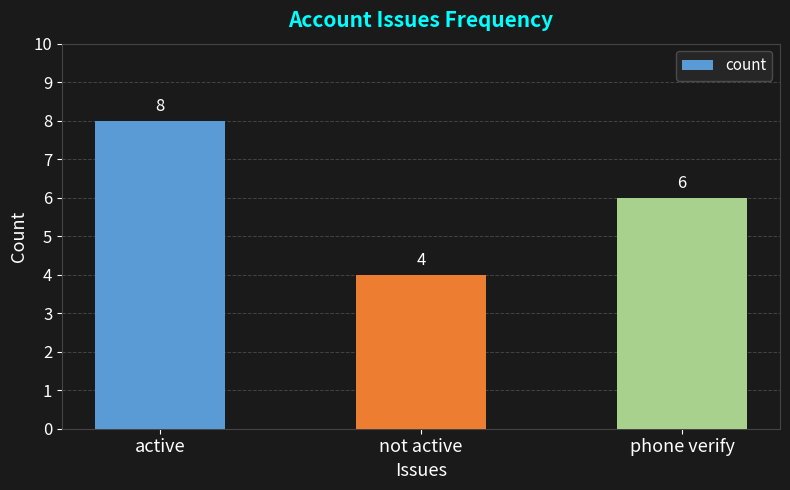

The value at not active is 4. True or false?

True